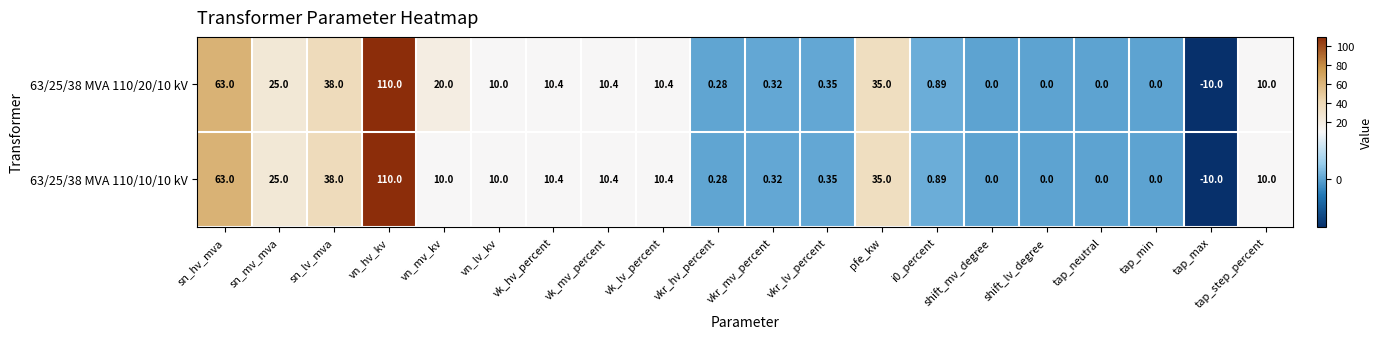

What is the total value across all series at vk_hv_percent?

20.8